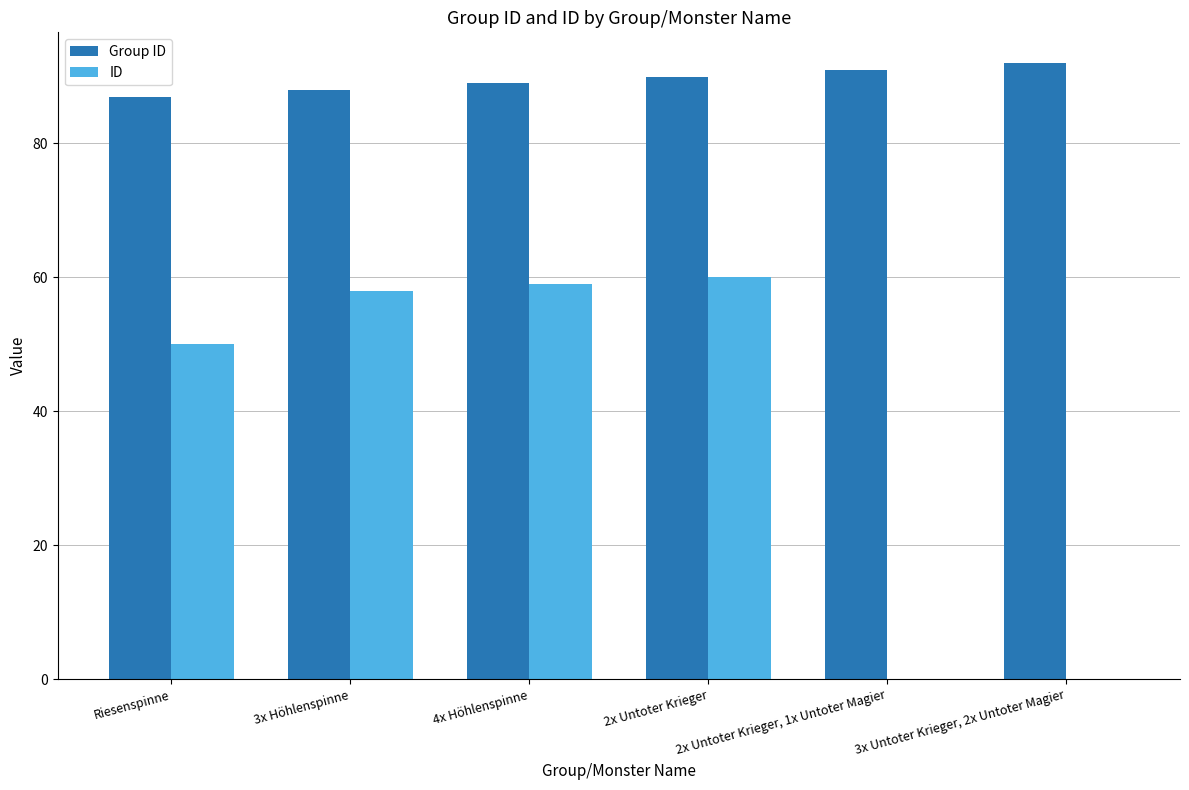

How many groups of bars are there?

6